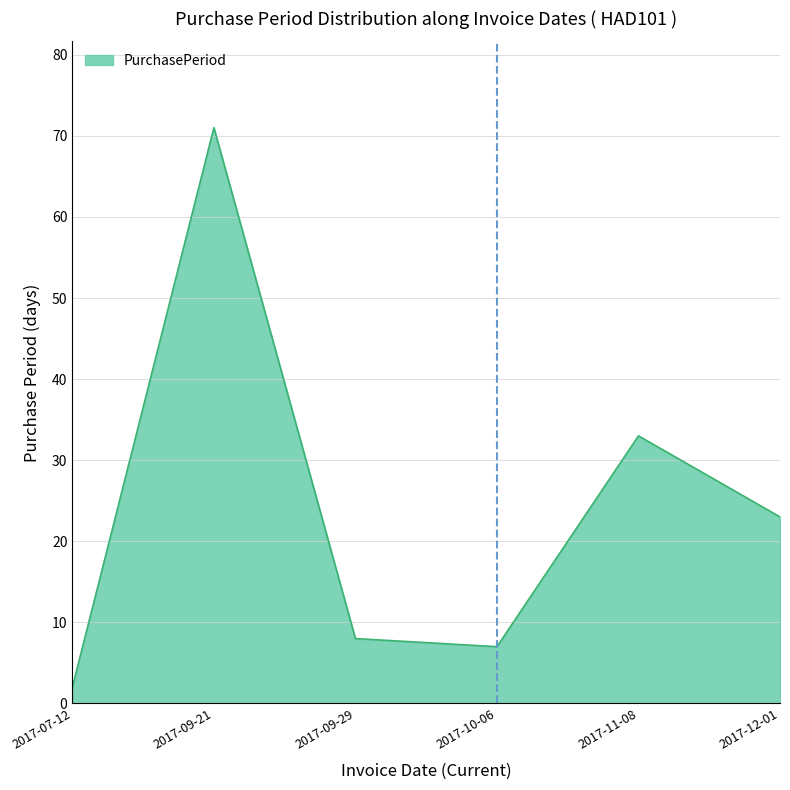

What position from the right is 2017-07-12?

6